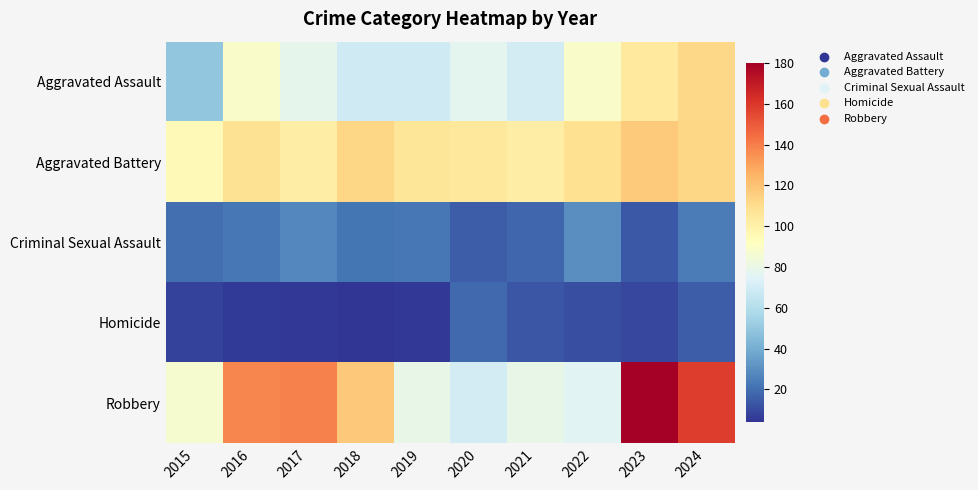

What is the total value across all series at 2020?

286